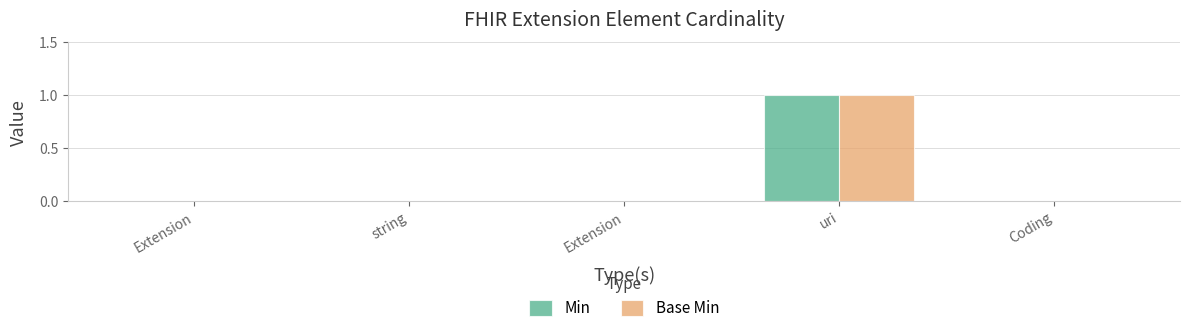

Which series changed the most between Extension and string?

Min